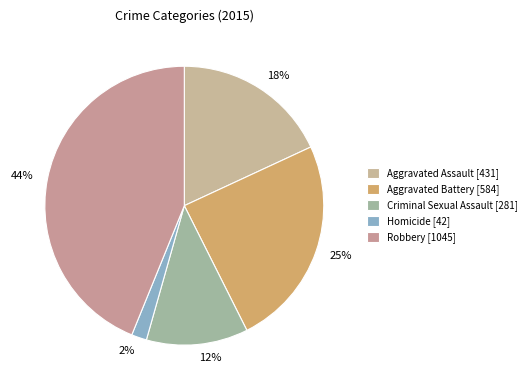

What percentage is the Aggravated Assault slice, to the nearest percent?

18%